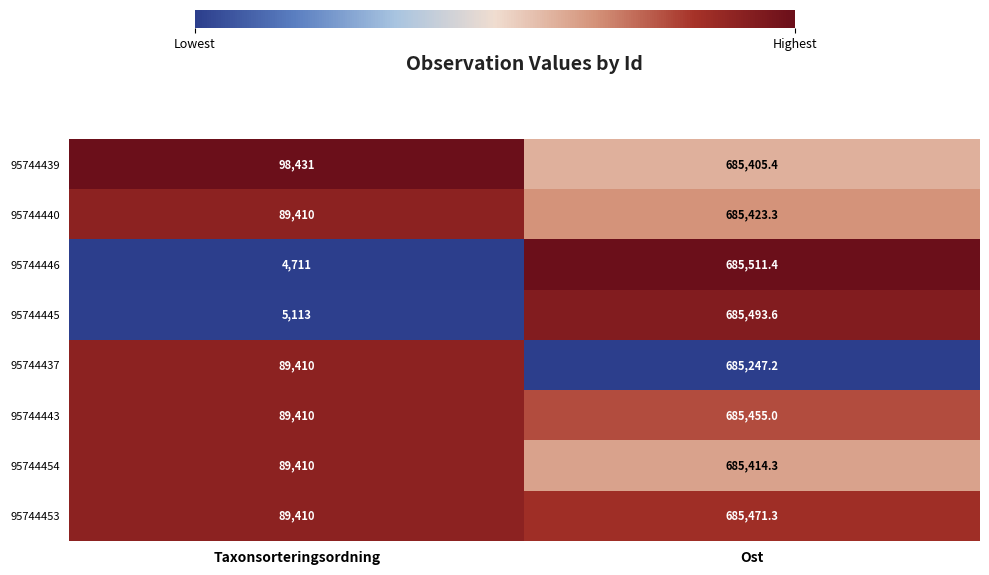

Which category has the highest value across all series?

Ost